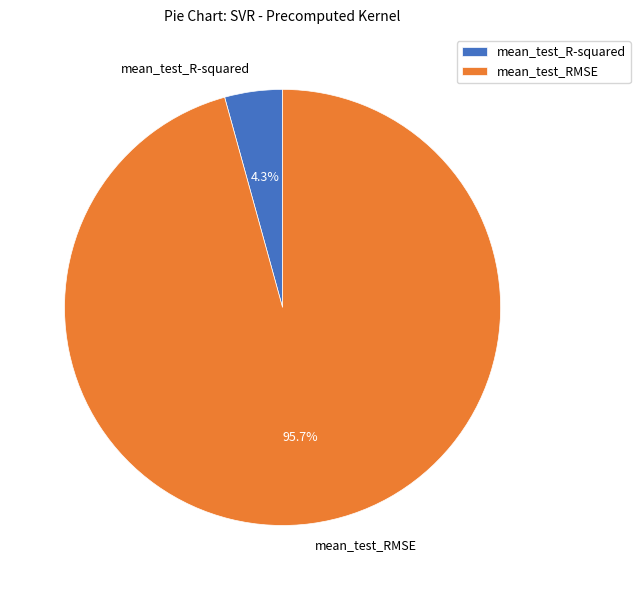

The mean_test_RMSE slice represents 88% of the pie. True or false?

False